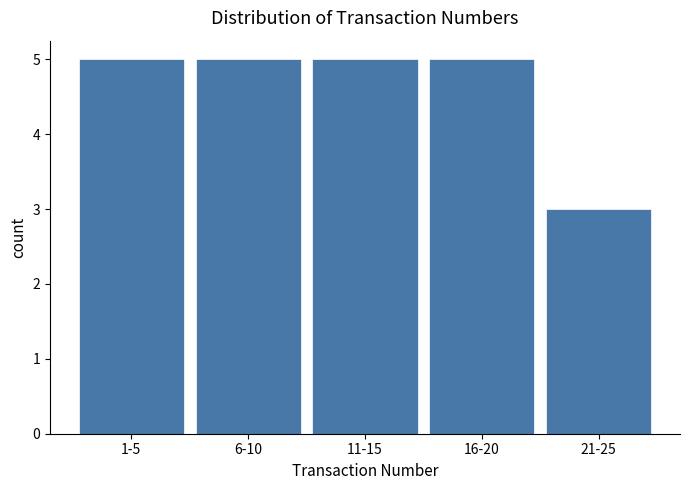

Reading left to right, list all the values displayed in this chart.

1-5=5	6-10=5	11-15=5	16-20=5	21-25=3